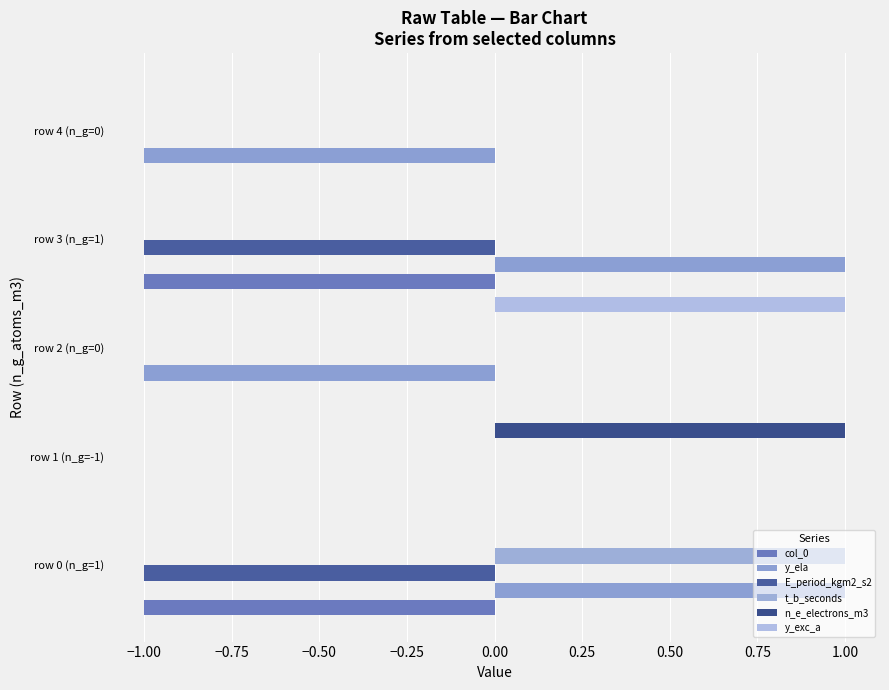

How many categories are shown in the chart?

5